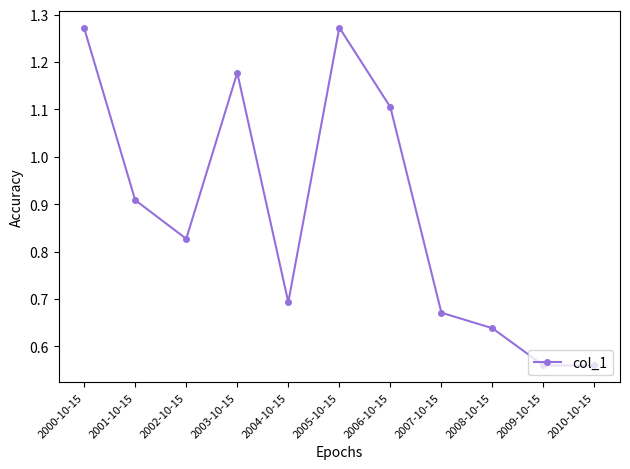

What is the label of the 11th point from the left?

2010-10-15